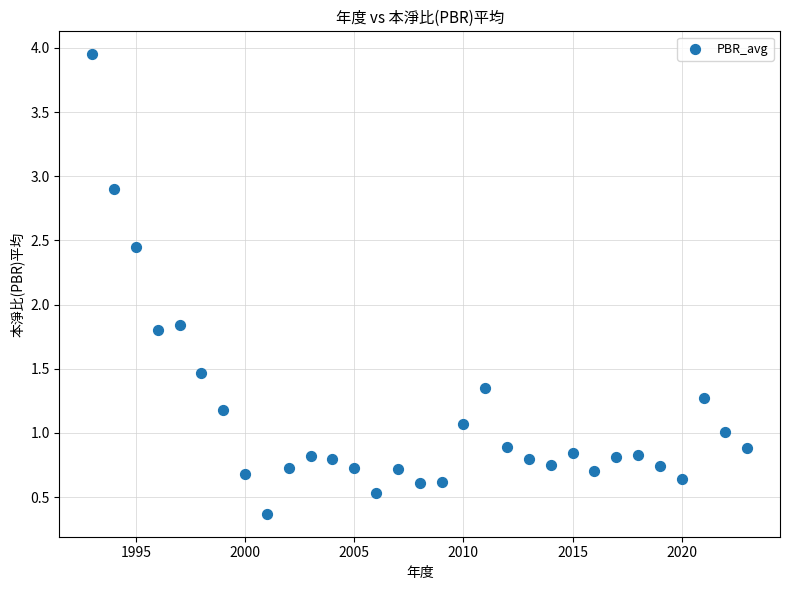

What is the range of X values (max minus min)?

30.0